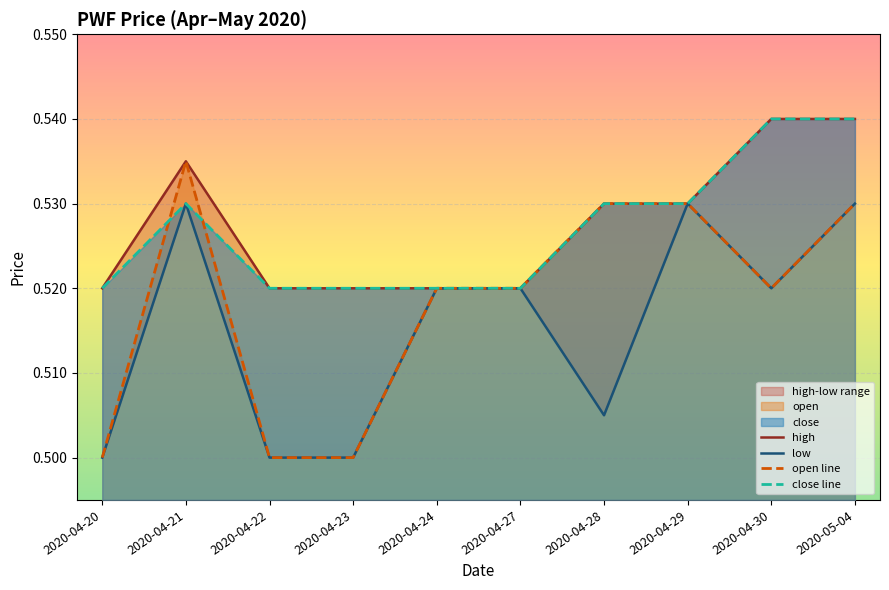

Between 2020-04-23 and 2020-04-21, which is larger?

2020-04-21